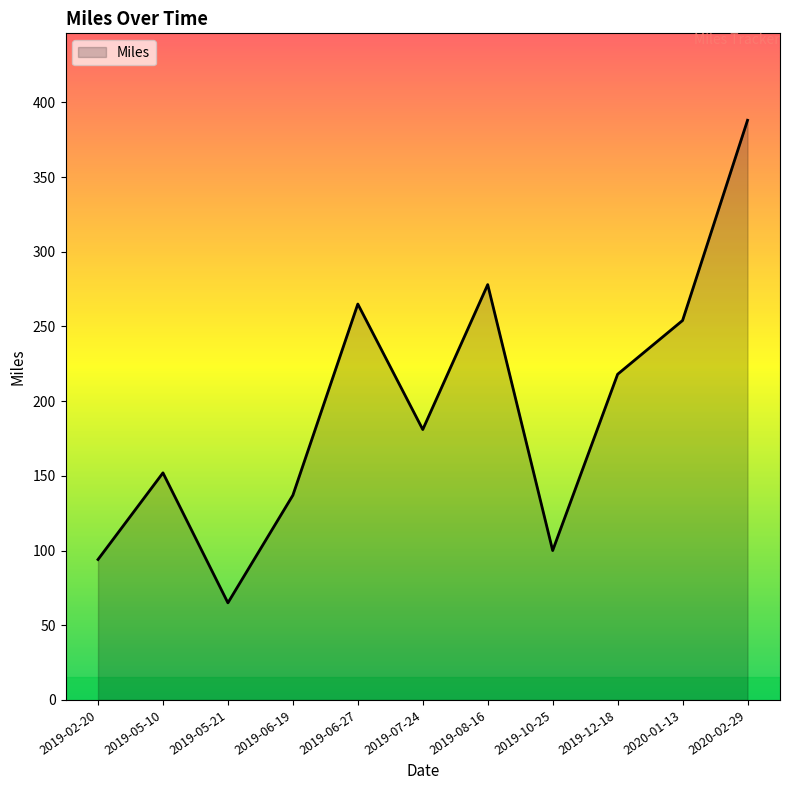

Reading left to right, extract all data points from this chart.

2019-02-20=94	2019-05-10=152	2019-05-21=65	2019-06-19=137	2019-06-27=265	2019-07-24=181	2019-08-16=278	2019-10-25=100	2019-12-18=218	2020-01-13=254	2020-02-29=388